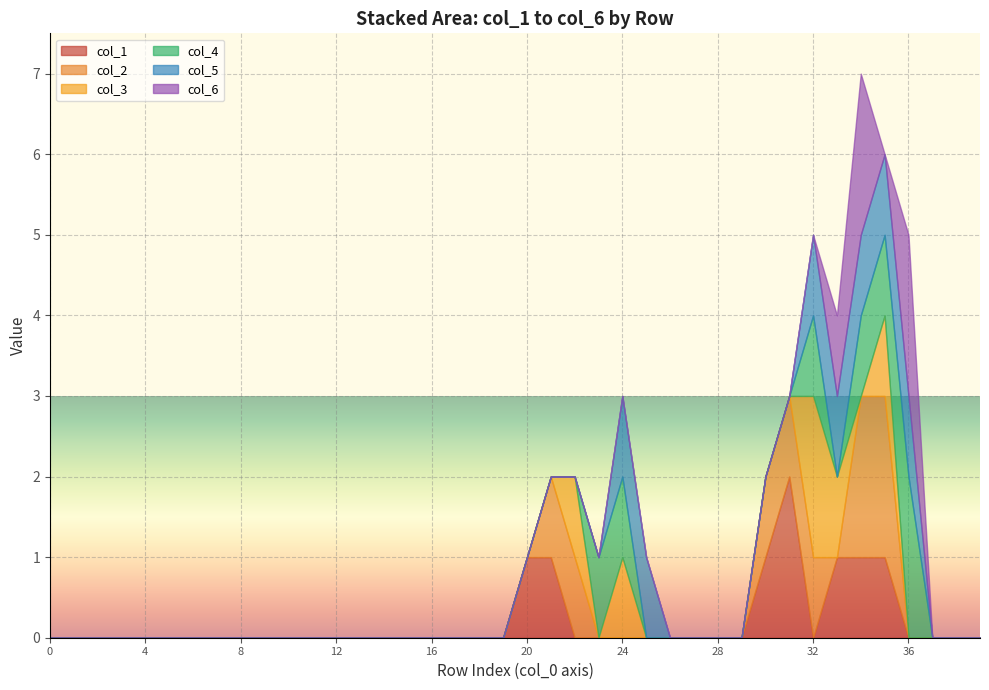

The value of col_2 at 16 is -1. True or false?

False